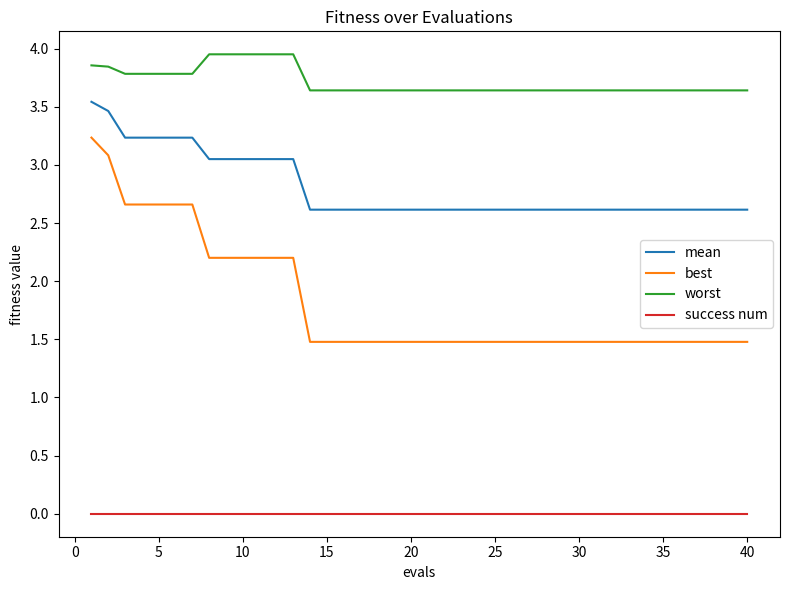

What is the highest value of the best series?

3.2